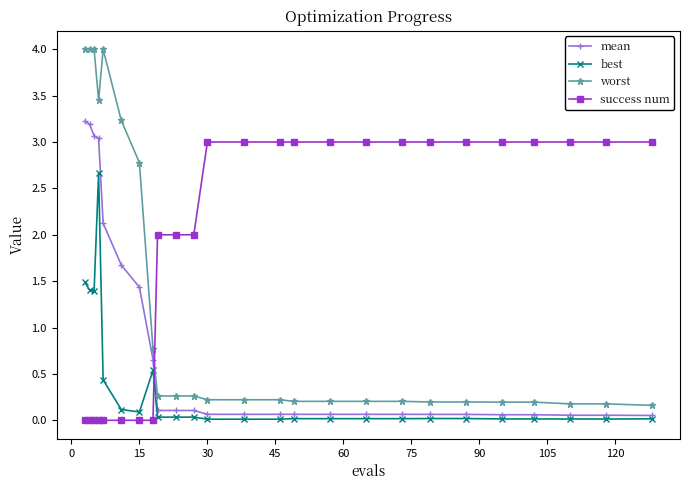

List the series in order of their peak value, highest first.

worst, mean, success num, best